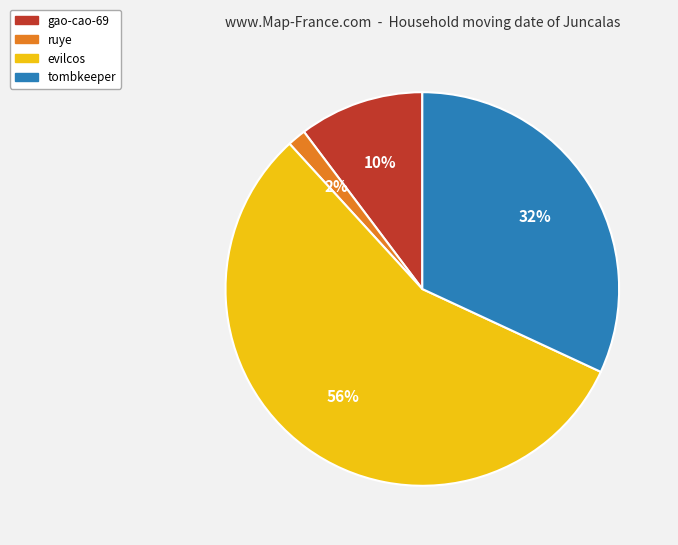

Which slice is the smallest?

ruye